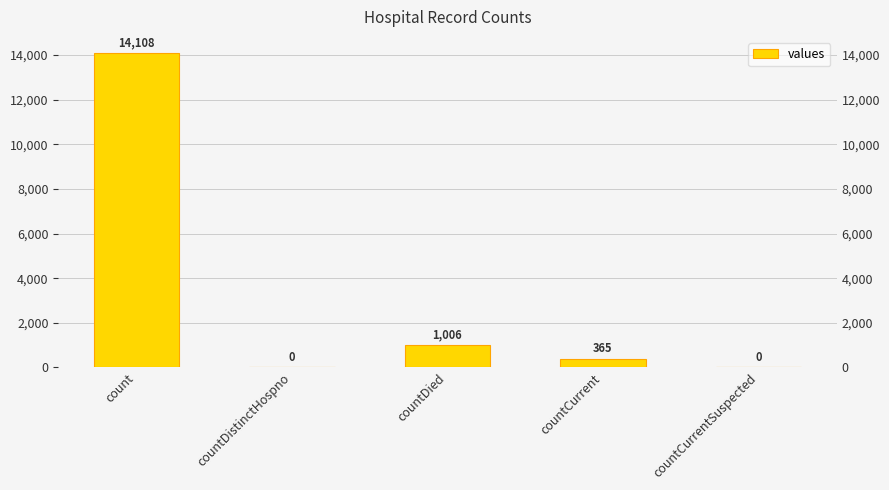

How many bars are there in total?

5